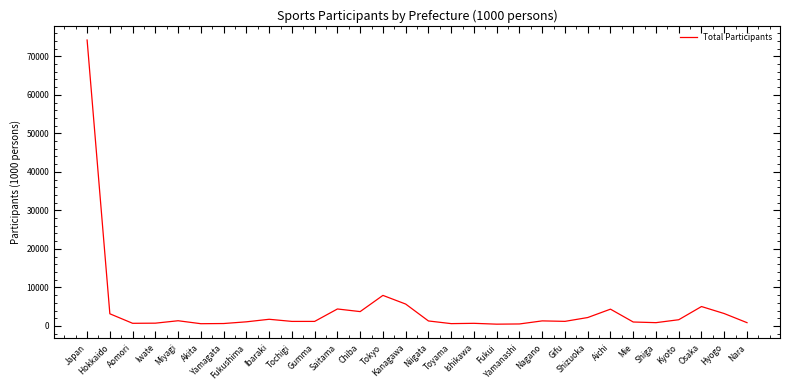

What position from the left is Mie?

25